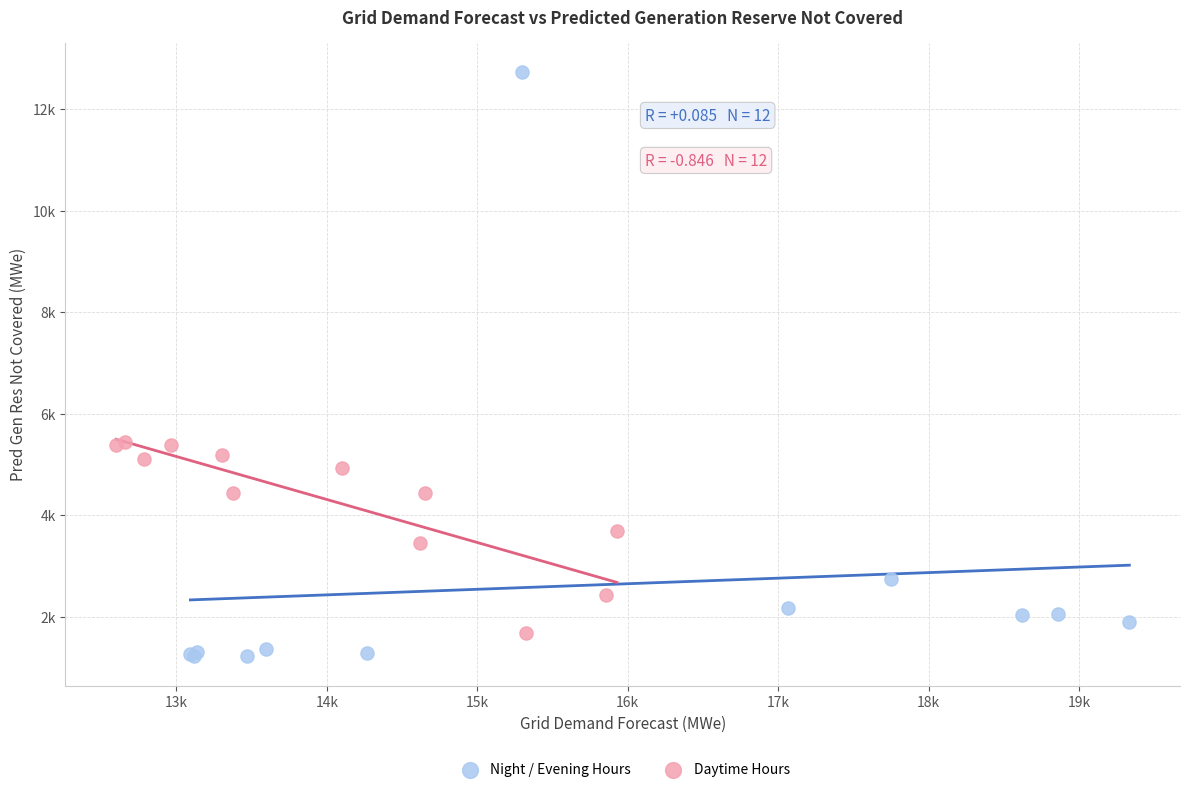

Which series contains the lowest Y value?

Night / Evening Hours